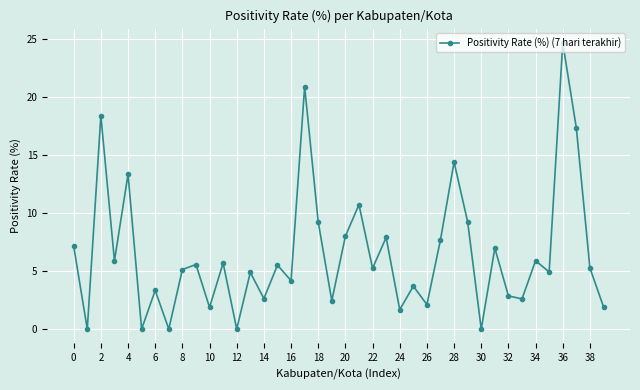

What is the difference between the second highest and second lowest values?

20.9